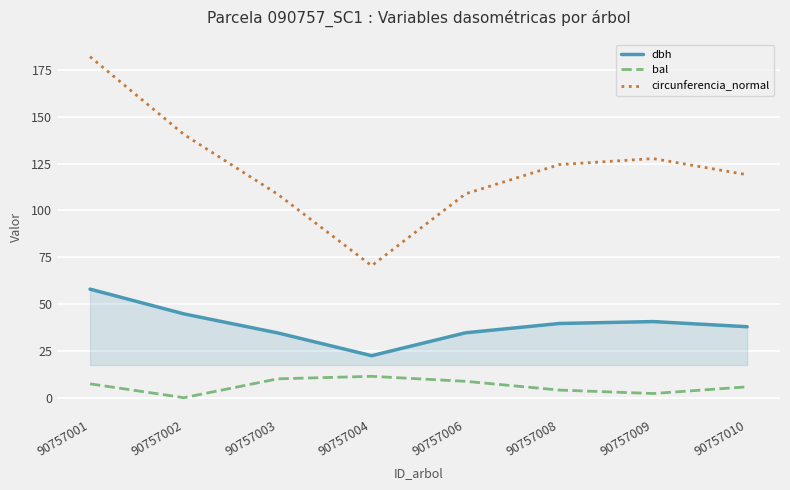

How many interior local peaks does the bal series have?

1